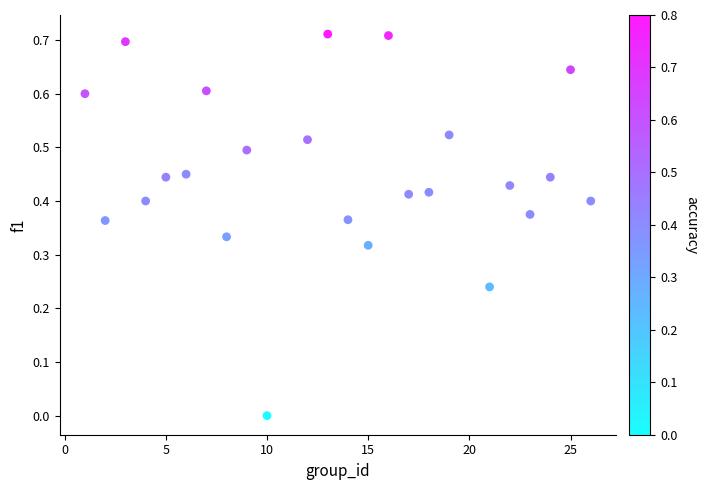

What is the range of X values (max minus min)?

25.0